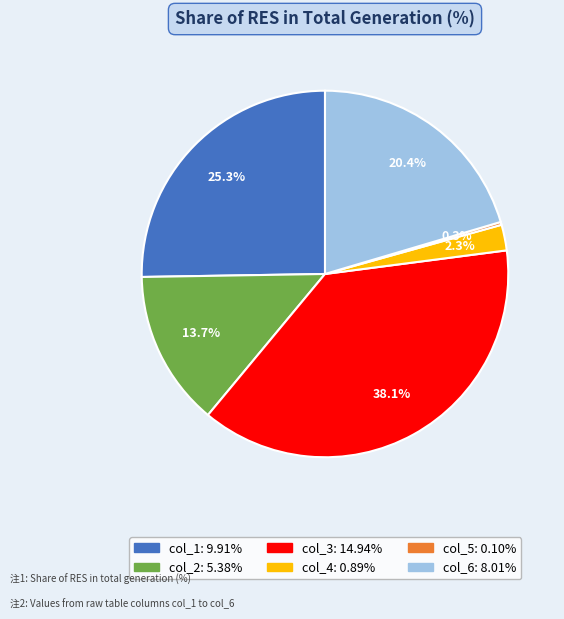

What percentage do col_2 and col_4 together represent?

16.0%